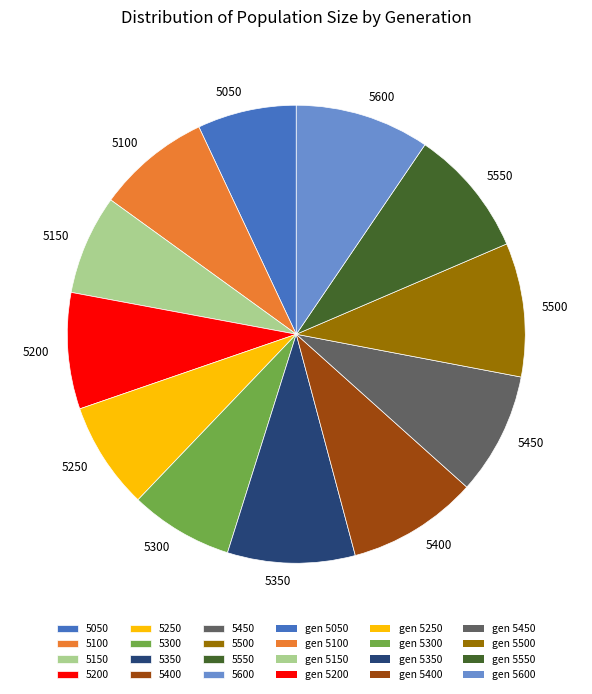

Is 5150 the majority of the pie?

No